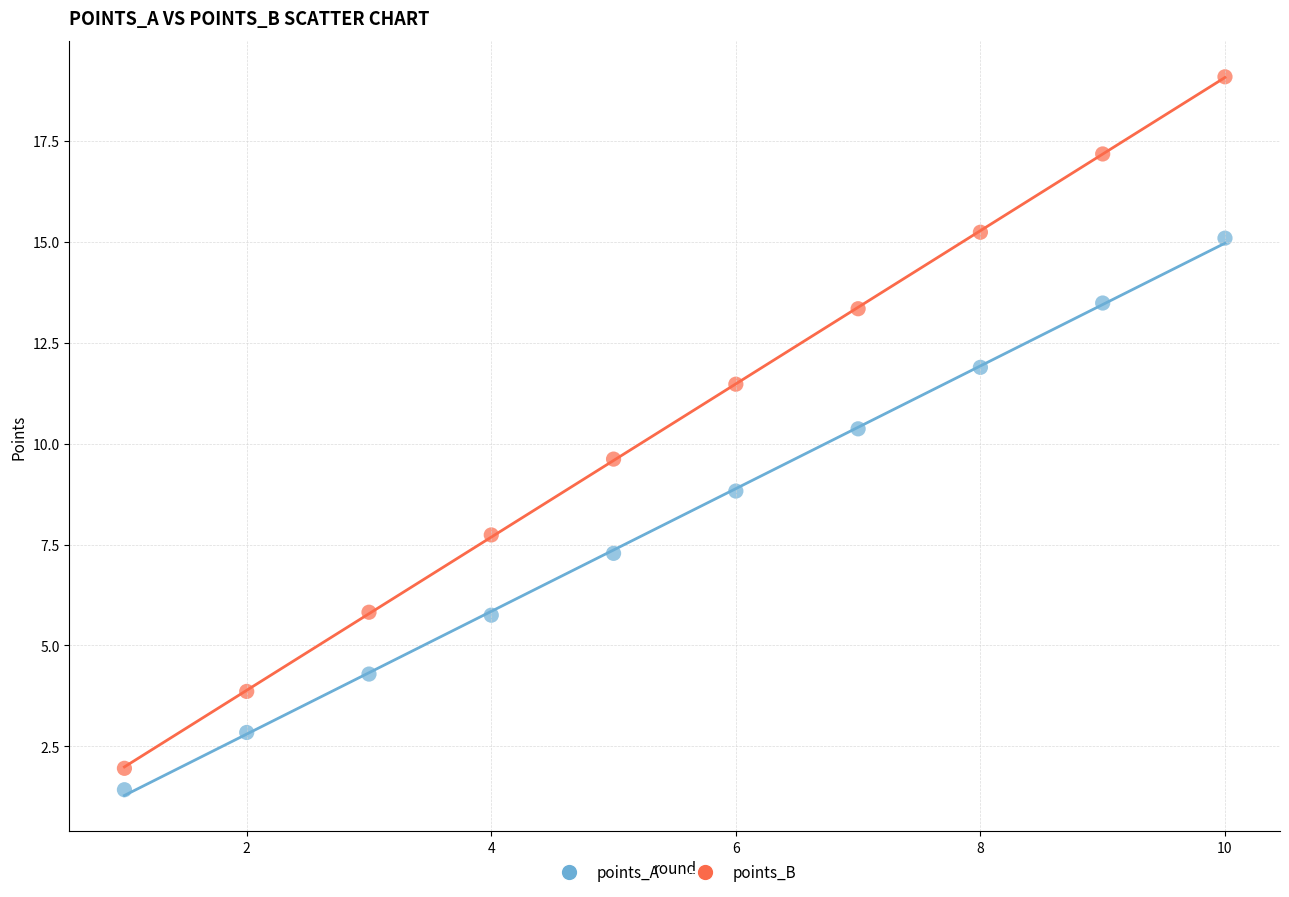

Across all data points, what is the range of Y values (max minus min)?

17.7